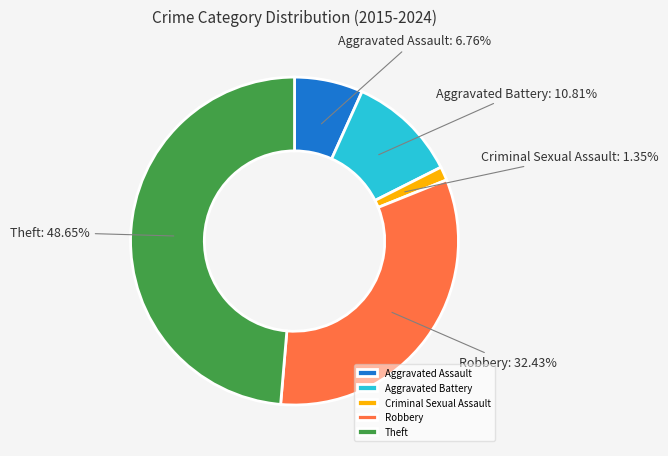

Which has a higher value, Theft or Criminal Sexual Assault?

Theft